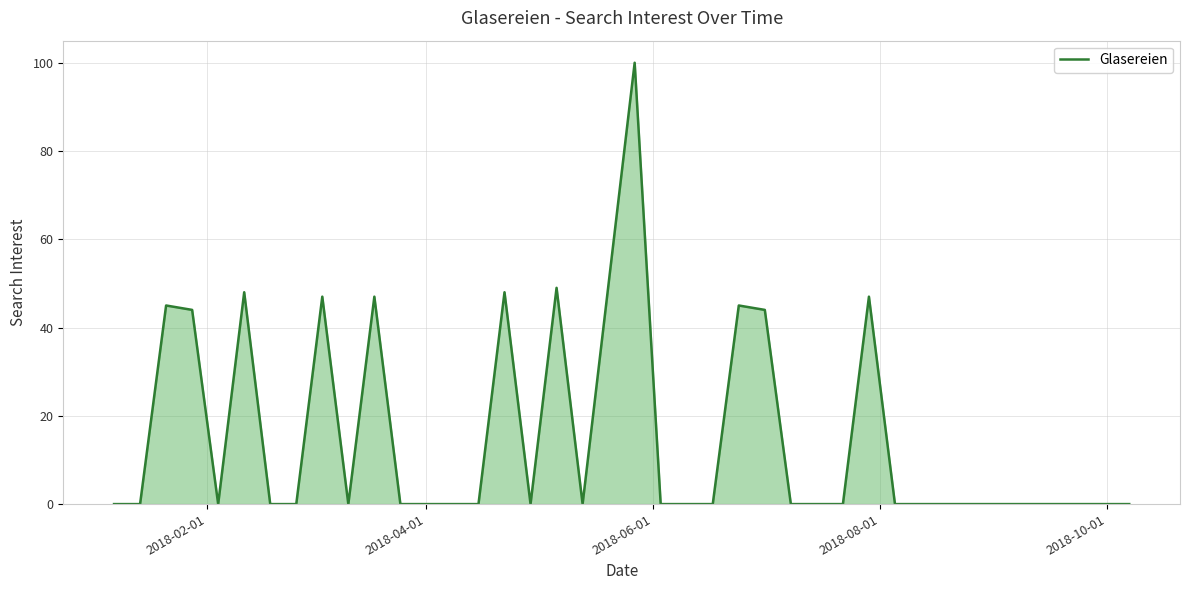

What is the average value?

15